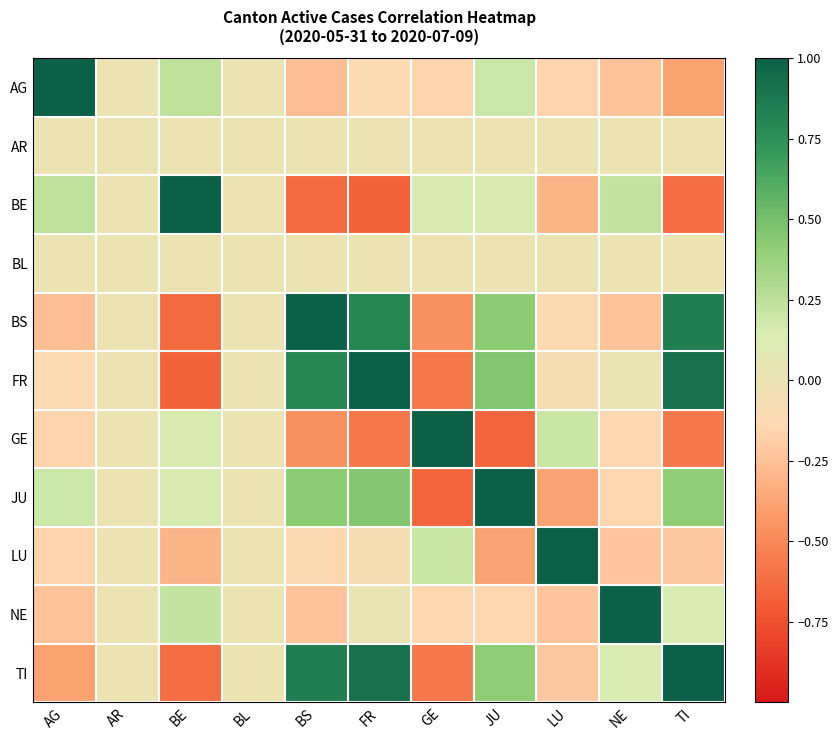

Which category has the highest value across all series?

AG